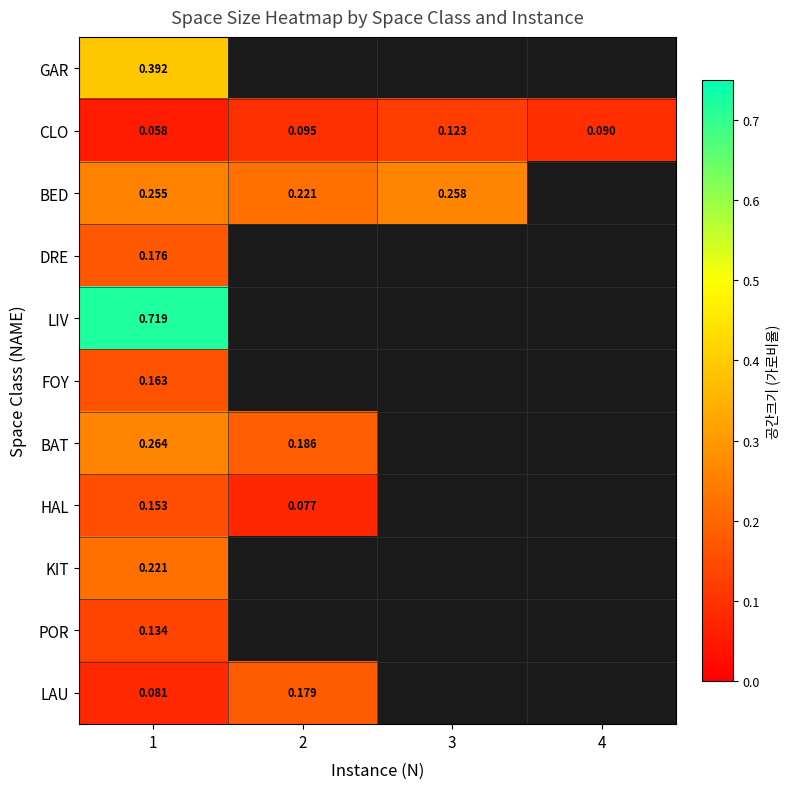

Between 2 and 3, which is larger?

3